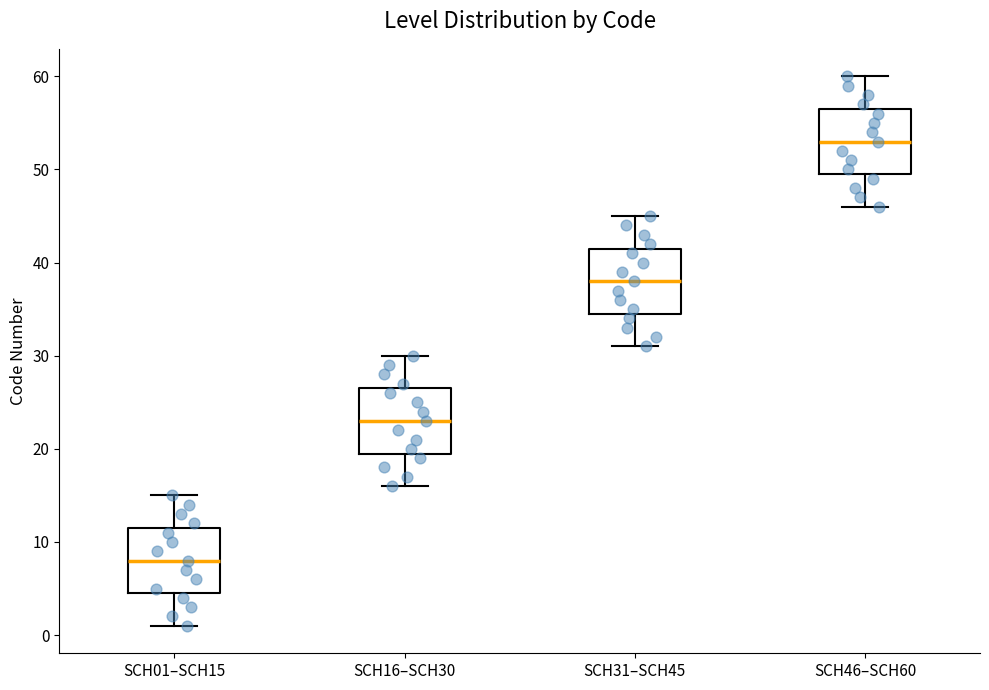

Reading left to right, transcribe this box plot: for each box, give where its median line is, the range the box spans, and where its two whiskers end, as read against the y-axis. The values are not printed on the chart, so give them approximately, as read against the axis.

SCH01–SCH15: median 8, box 5 to 12, whiskers 1 to 15
SCH16–SCH30: median 23, box 20 to 27, whiskers 16 to 30
SCH31–SCH45: median 38, box 35 to 42, whiskers 31 to 45
SCH46–SCH60: median 53, box 50 to 57, whiskers 46 to 60